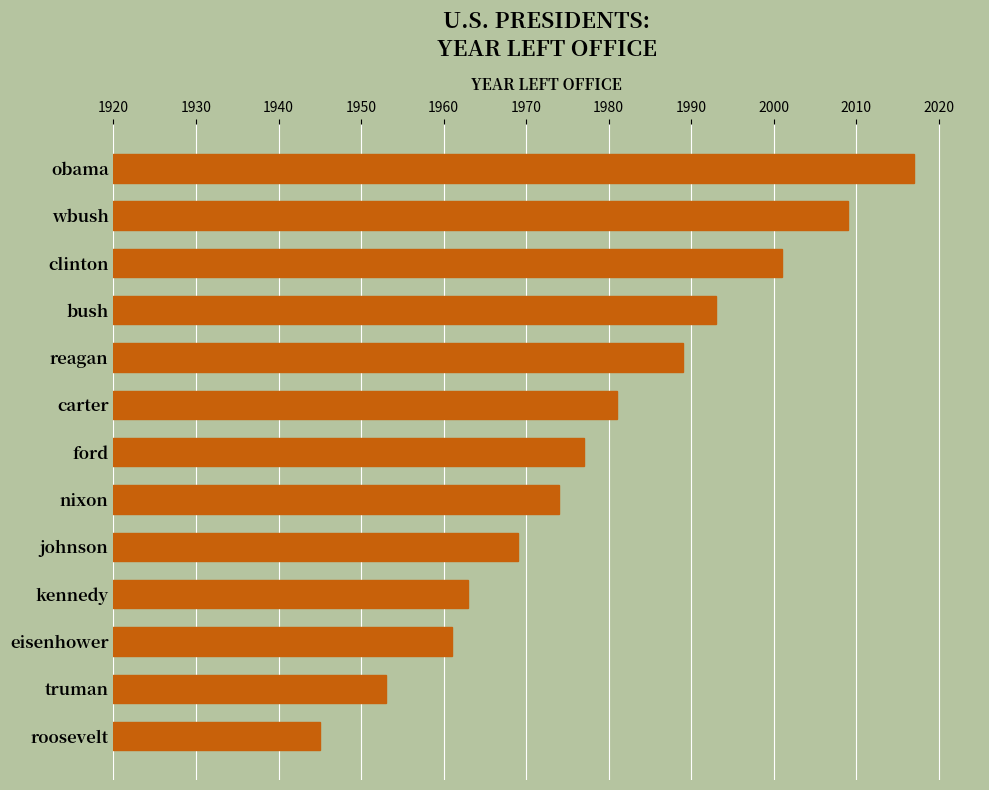

Reading top to bottom, list all the values displayed in this chart.

obama=2017	wbush=2009	clinton=2001	bush=1993	reagan=1989	carter=1981	ford=1977	nixon=1974	johnson=1969	kennedy=1963	eisenhower=1961	truman=1953	roosevelt=1945